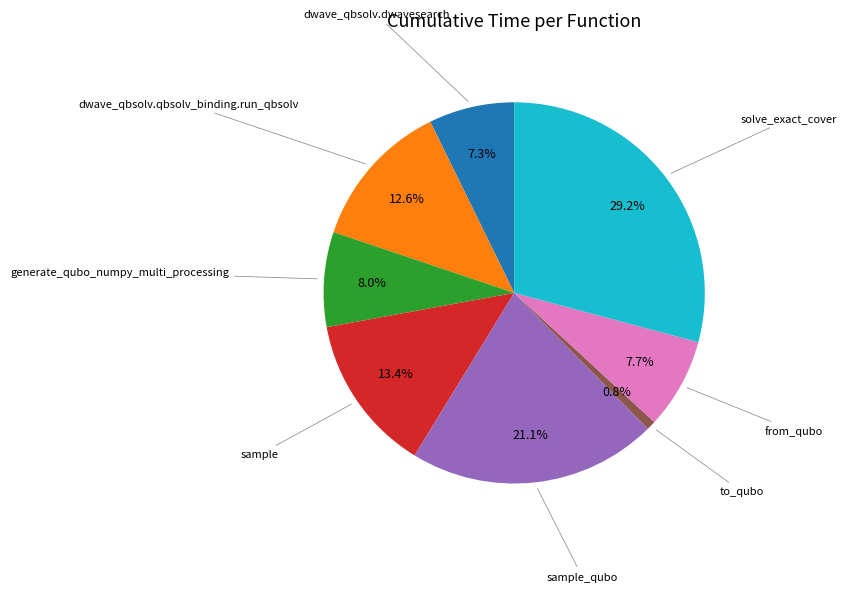

How much of the chart is everything except generate_qubo_numpy_multi_processing?

92.0%